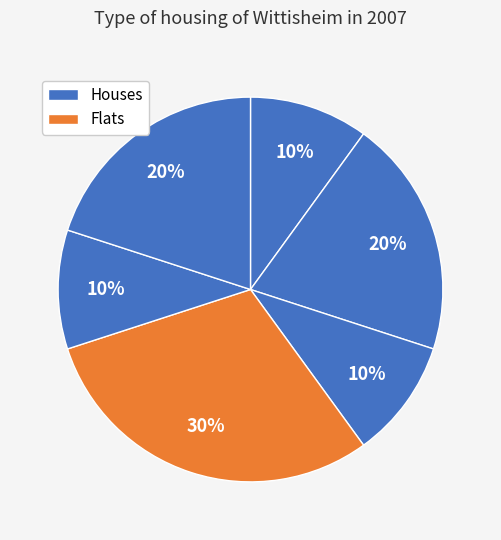

Does any single category account for the majority?

No